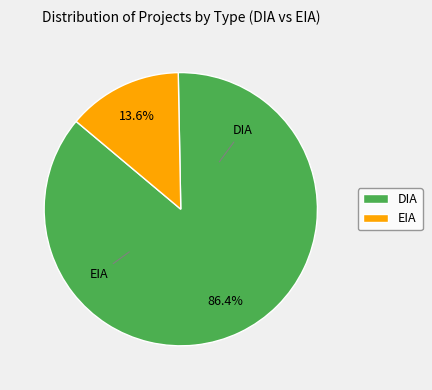

How much of the chart is everything except EIA?

86.4%